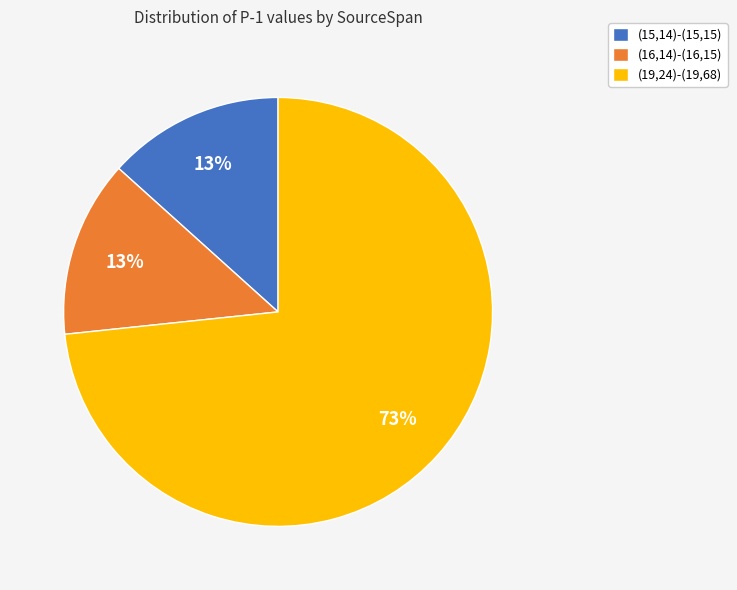

The (15,14)-(15,15) slice represents 25% of the pie. True or false?

False